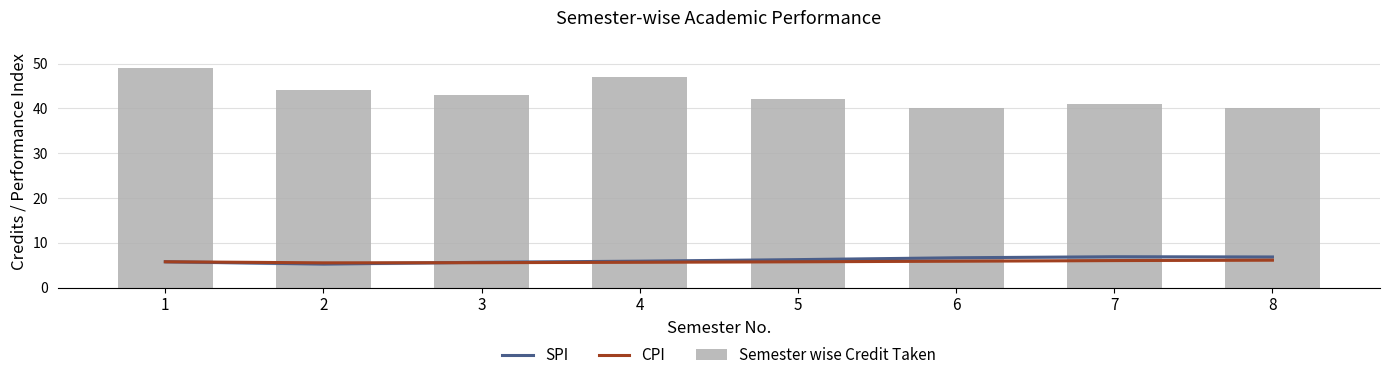

At which label does SPI reach its minimum?

2